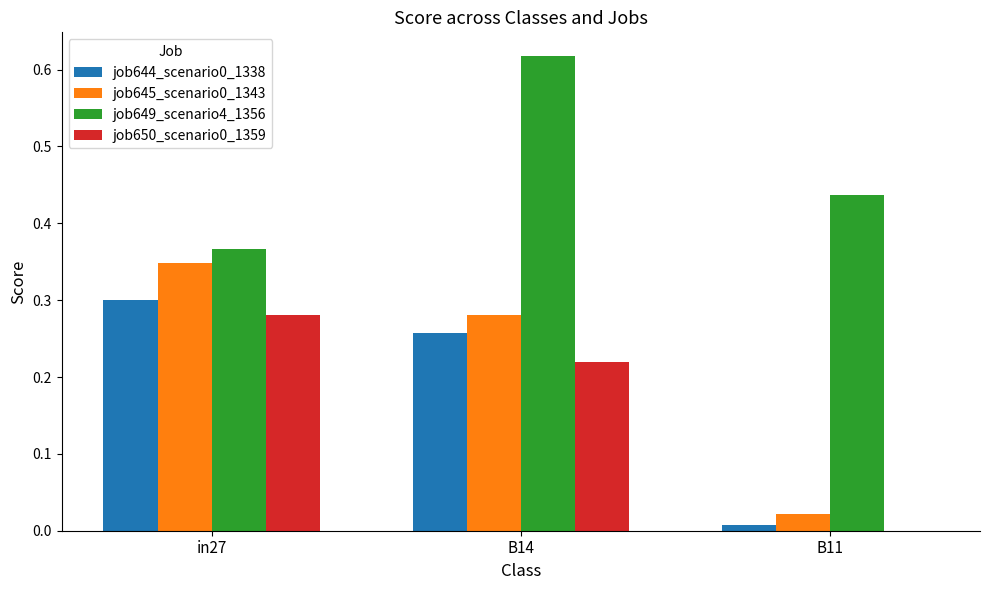

Is it true that job645_scenario0_1343 equals 0.3 at B14?

True